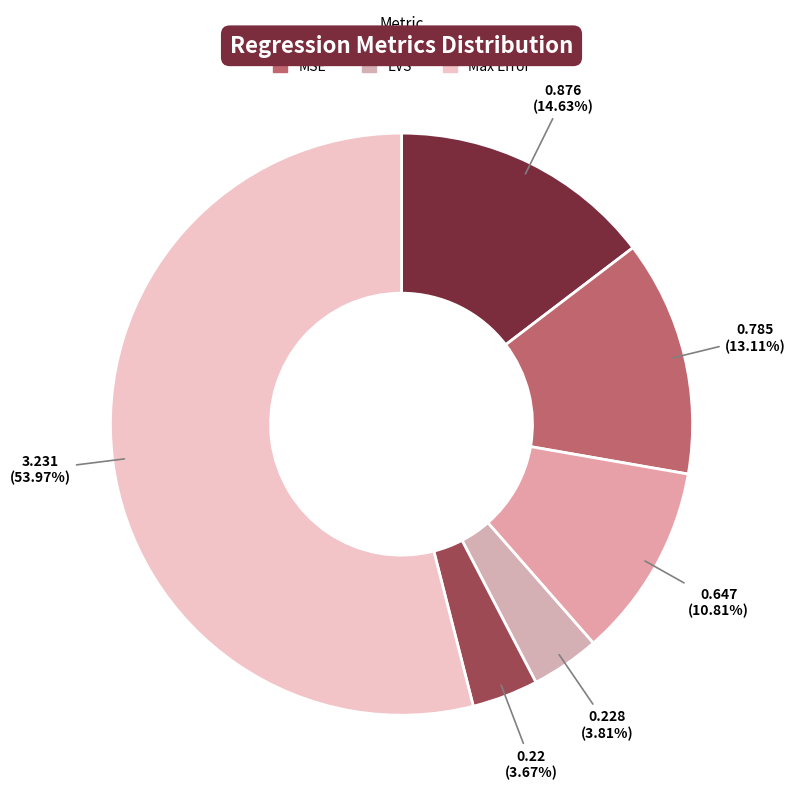

To the nearest percent, what is the combined percentage of R2 and MAE?

14%